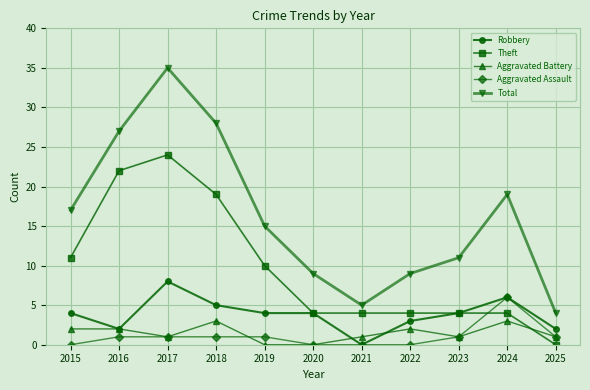

How many lines are shown in the chart?

5